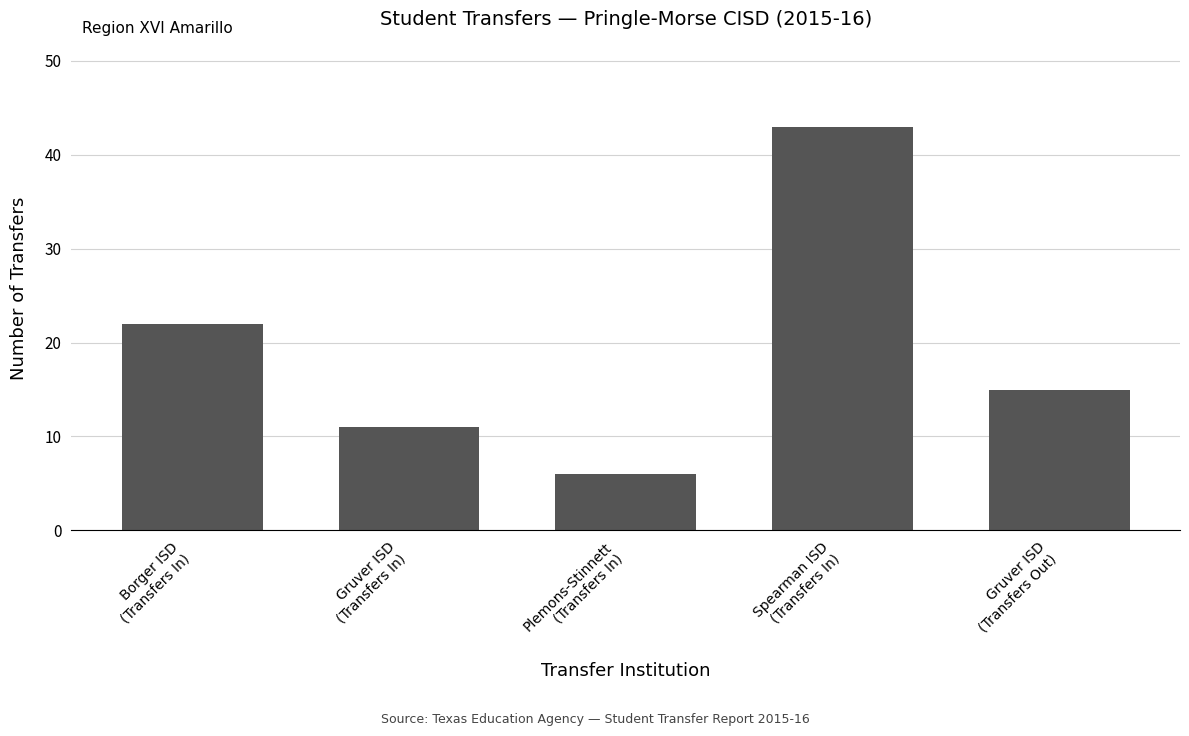

What is the sum of the values at Spearman ISD
(Transfers In) and Gruver ISD
(Transfers In)?

54